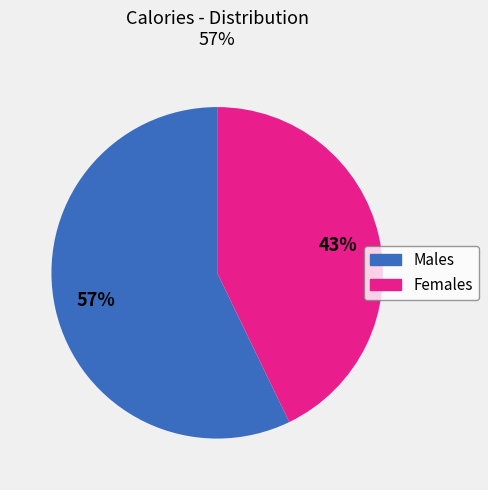

Is it true that Males is 63% of the pie?

False